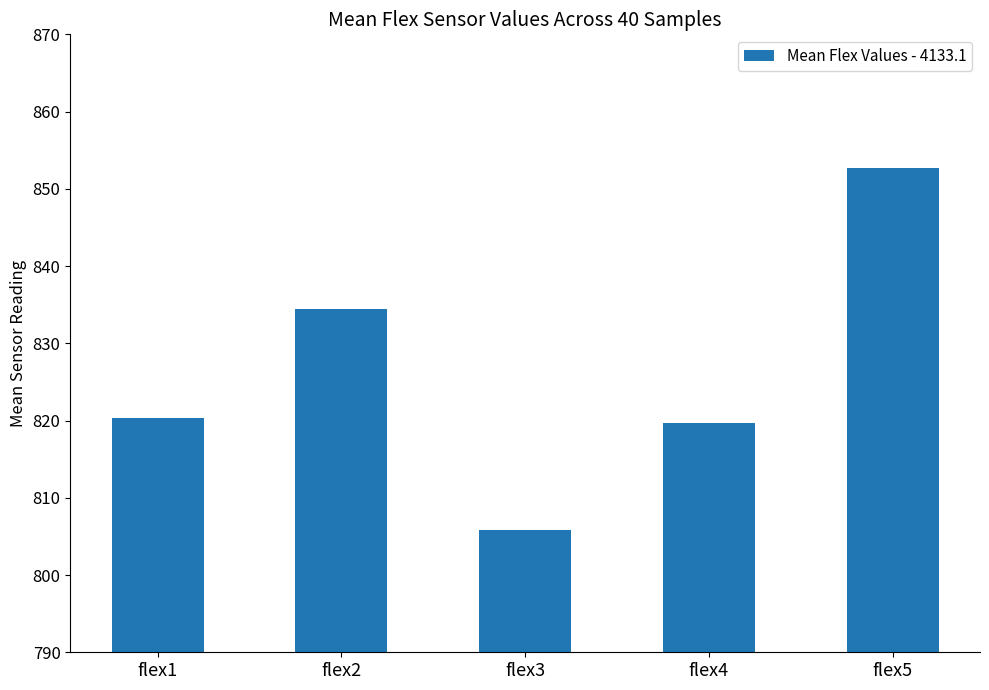

Which category has the lowest value across all series?

flex3